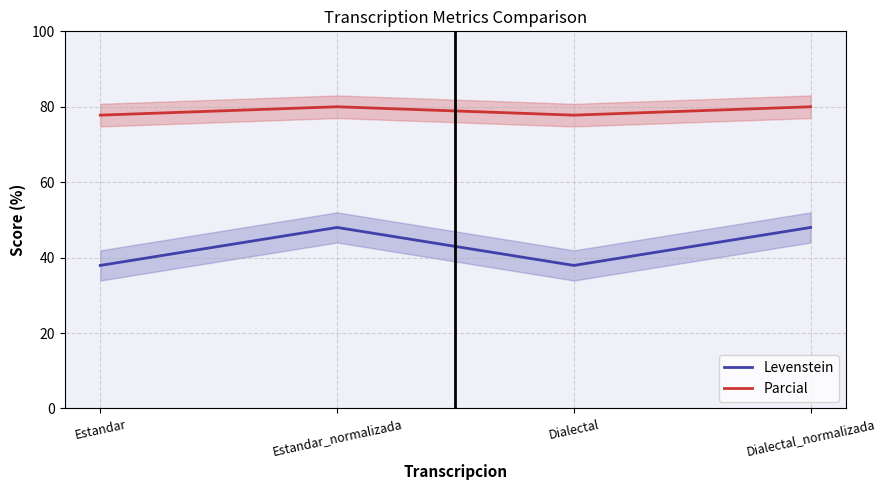

How many Parcial values are between 77 and 80?

4